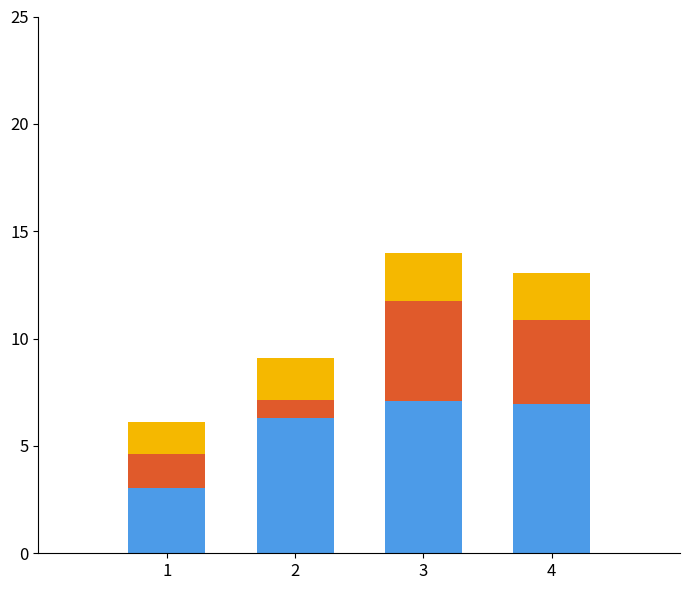

Are the bars grouped side by side (vs. stacked)?

No